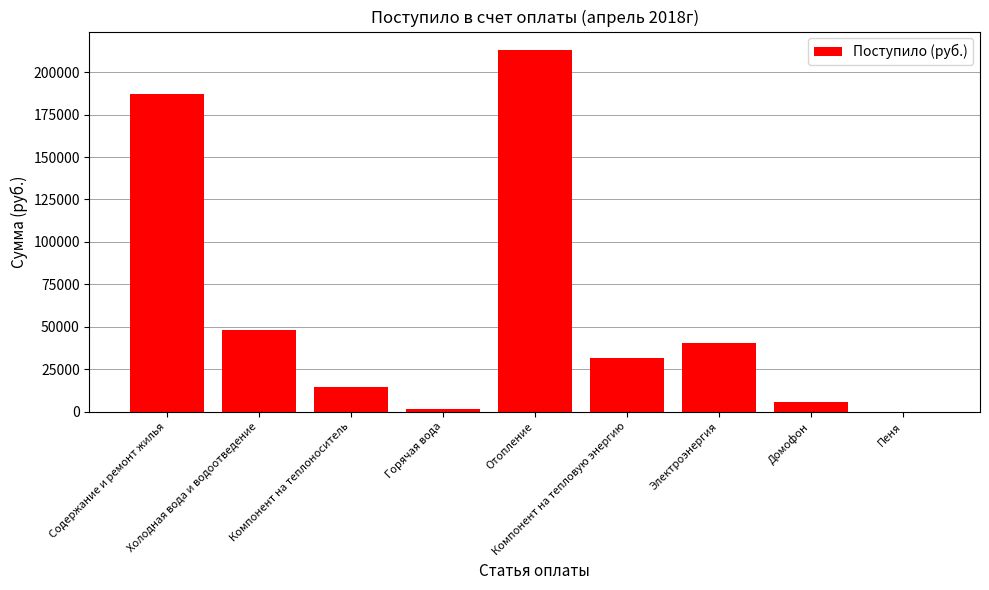

At which category does the chart reach its peak across all series?

Отопление